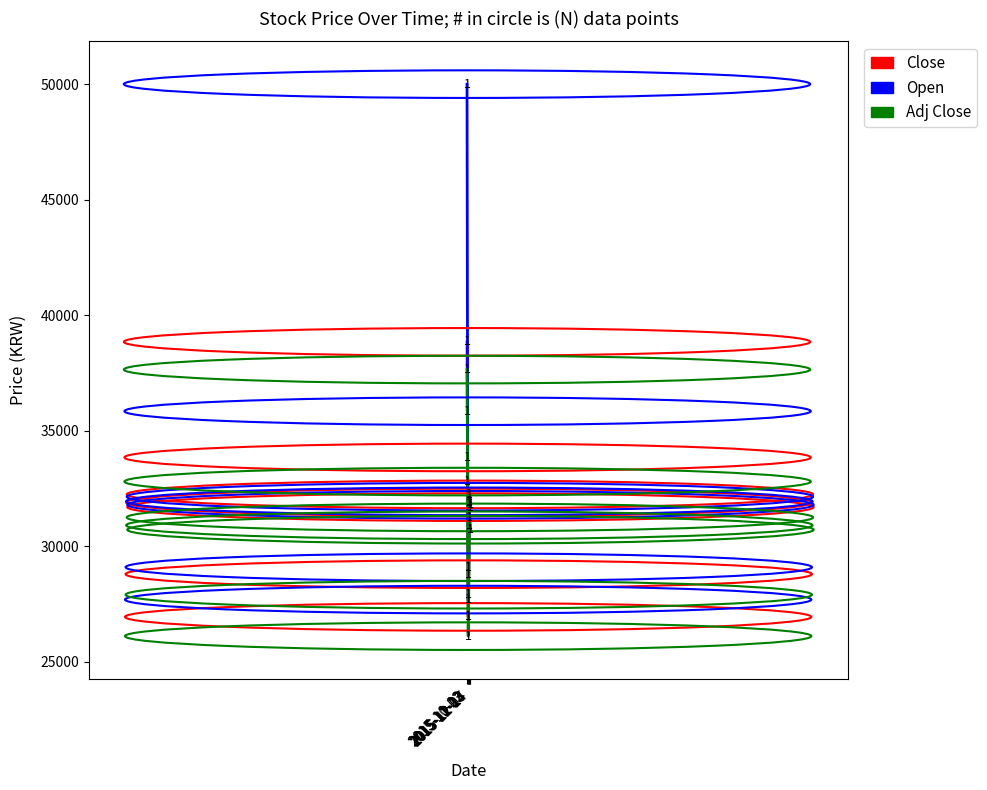

Is it true that Open equals 78984 at 2015-10-23?

False